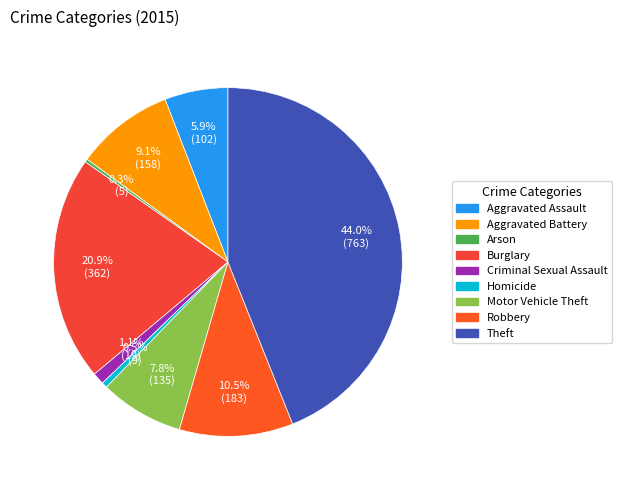

What percentage is the Robbery slice, to the nearest percent?

11%